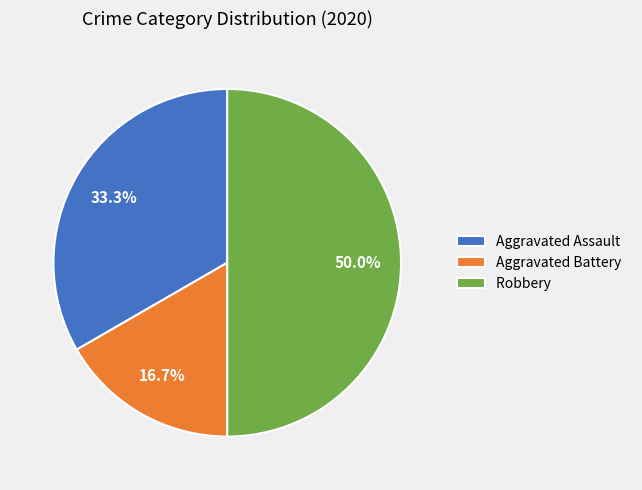

Which category has the biggest portion of the pie?

Robbery